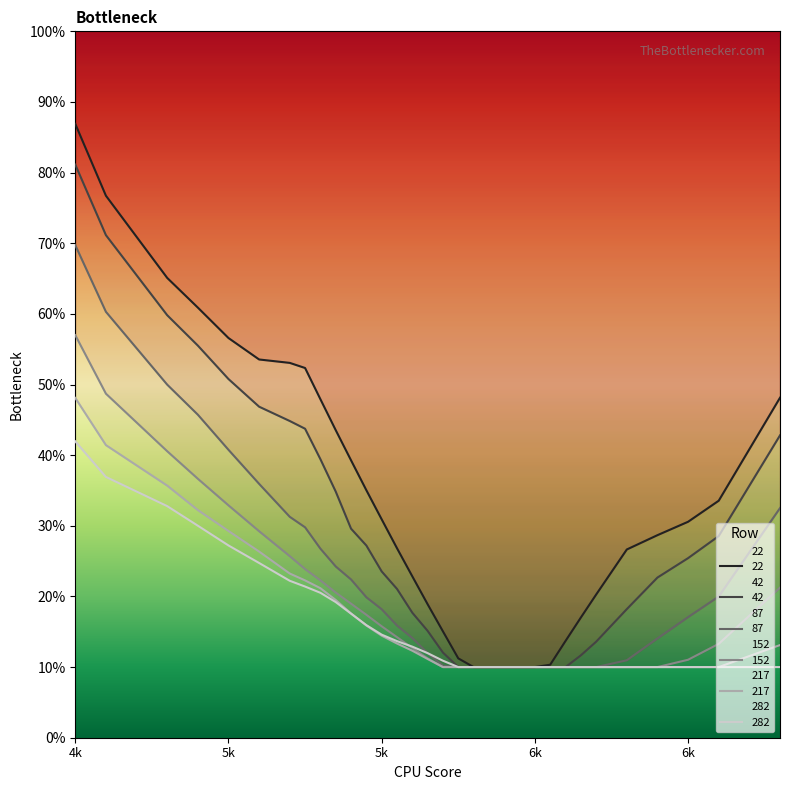

Between 6600 and 6200, which is larger?

6600